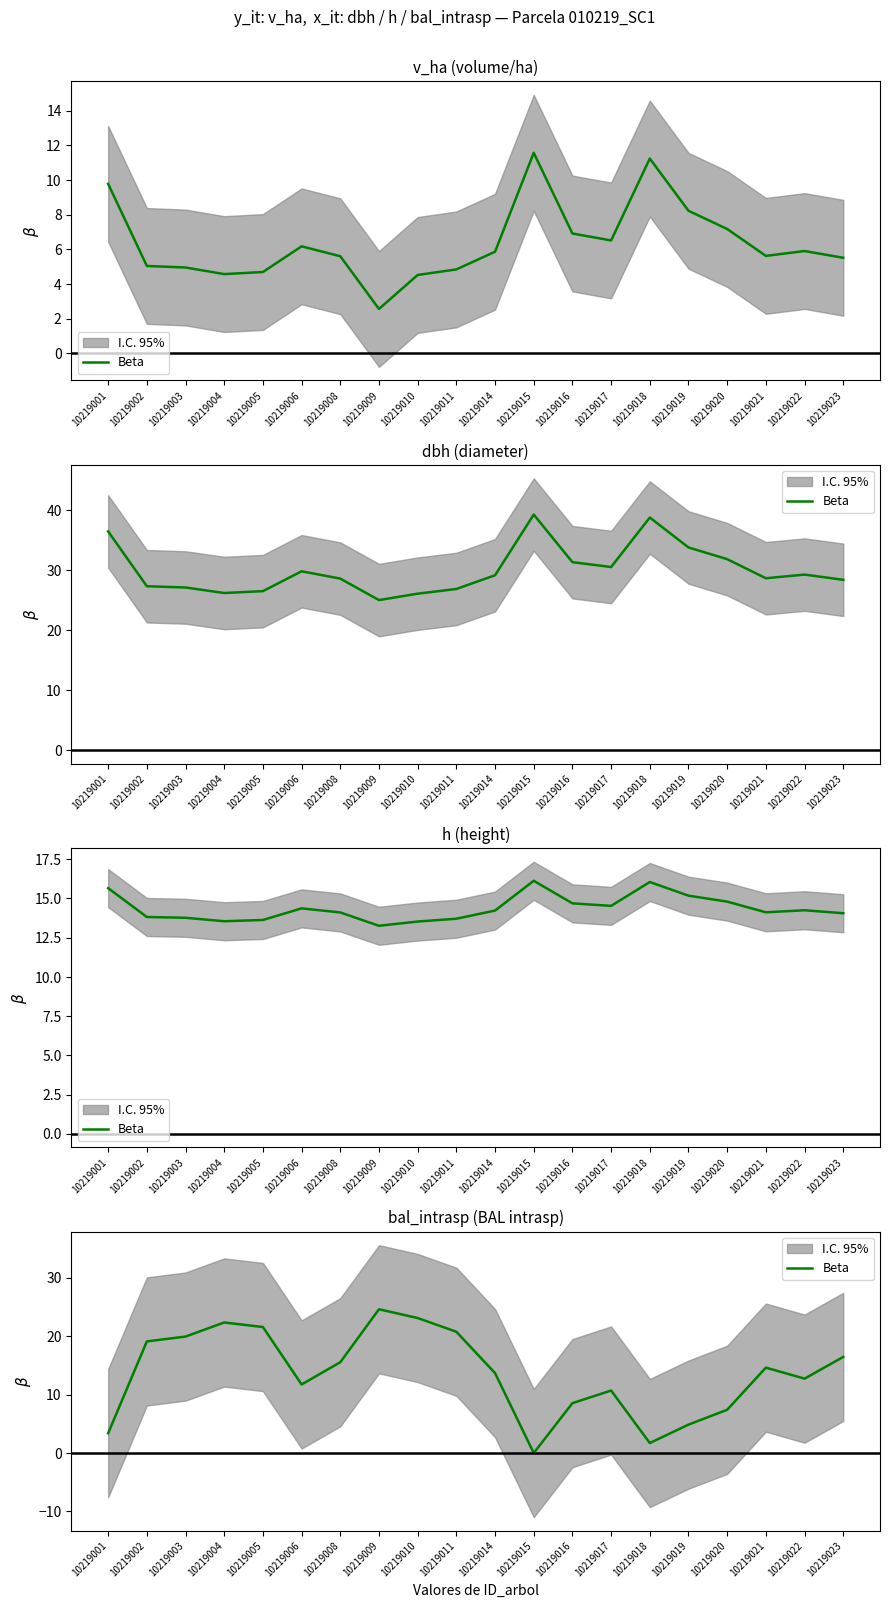

How many interior local peaks (higher than both neighbors) does the data have?

4